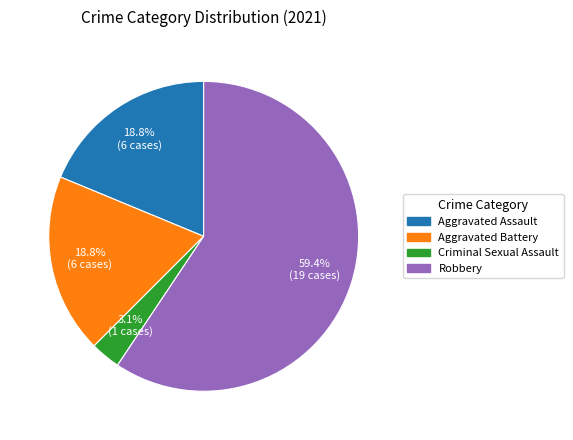

Which slice is the largest?

Robbery